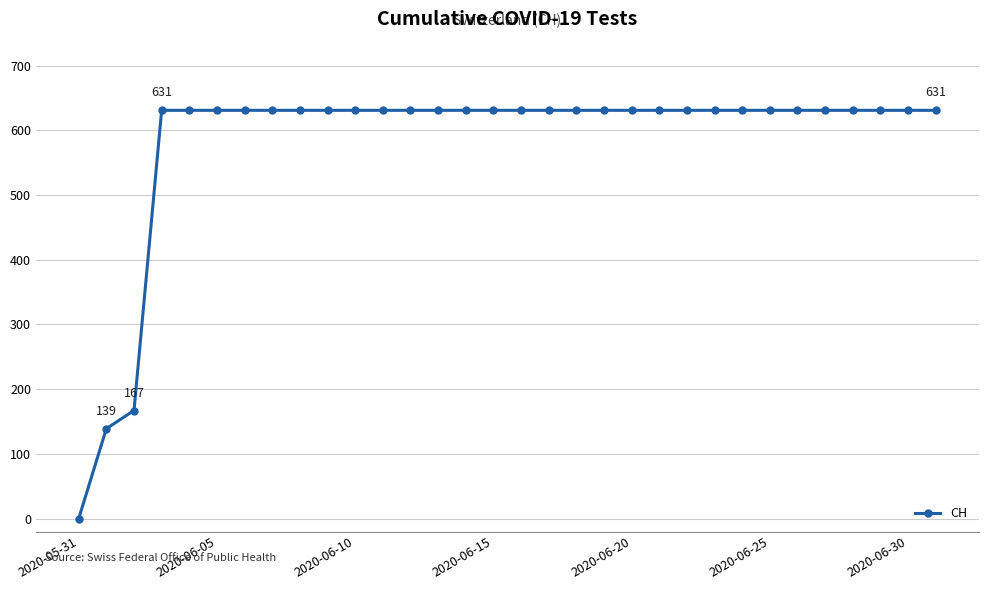

What is the value of the 12th point from the left?

631